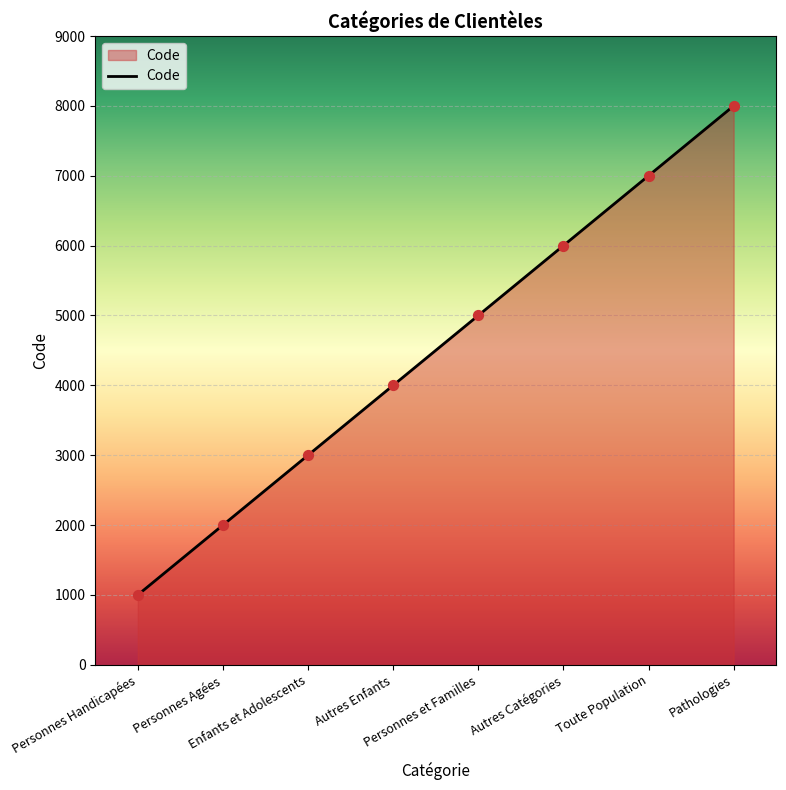

Approximately how many times larger is the value at Pathologies compared to Personnes et Familles?

1.6